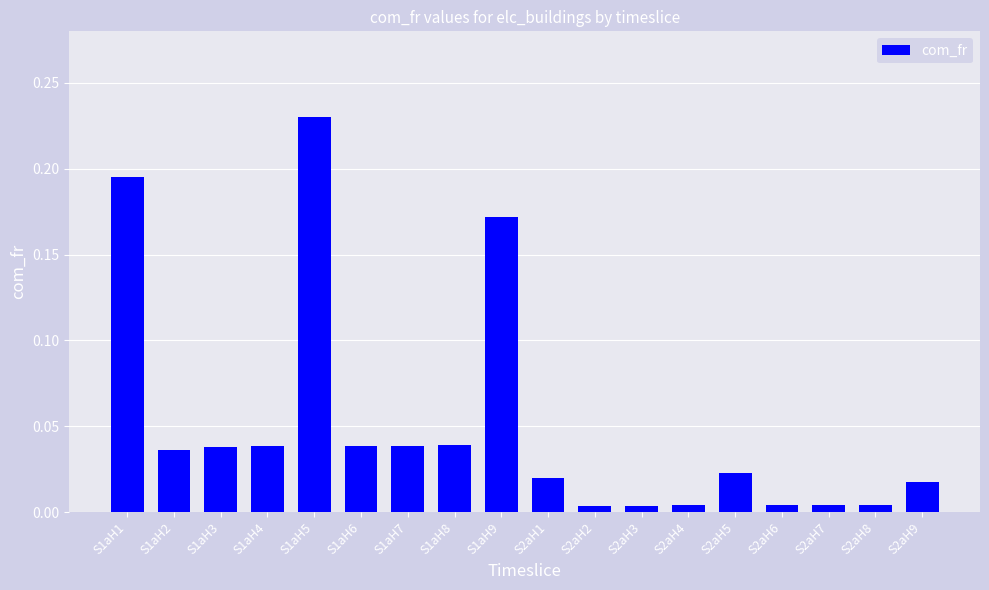

How many series are shown in this chart?

1